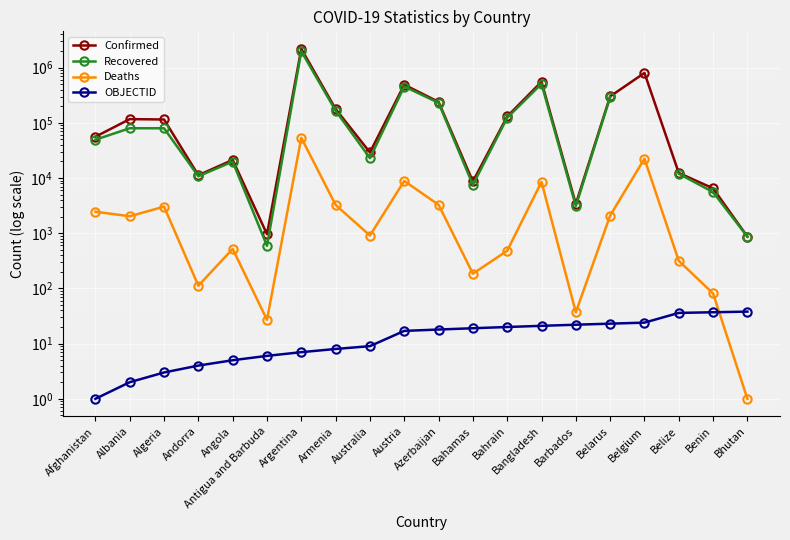

At which label does OBJECTID first exceed 18?

Bahamas